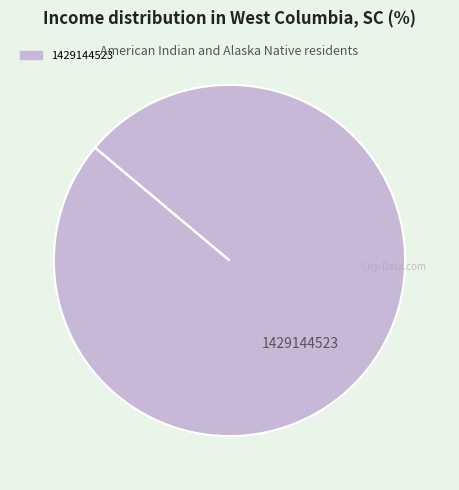

Is there a majority slice in this chart?

Yes